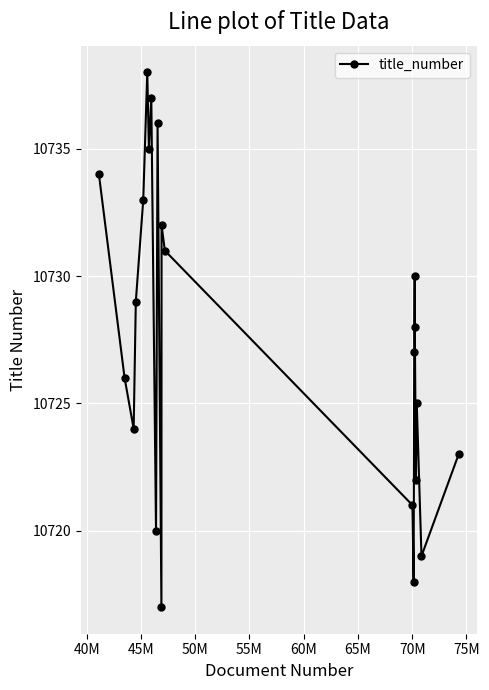

What is the average value?

10728